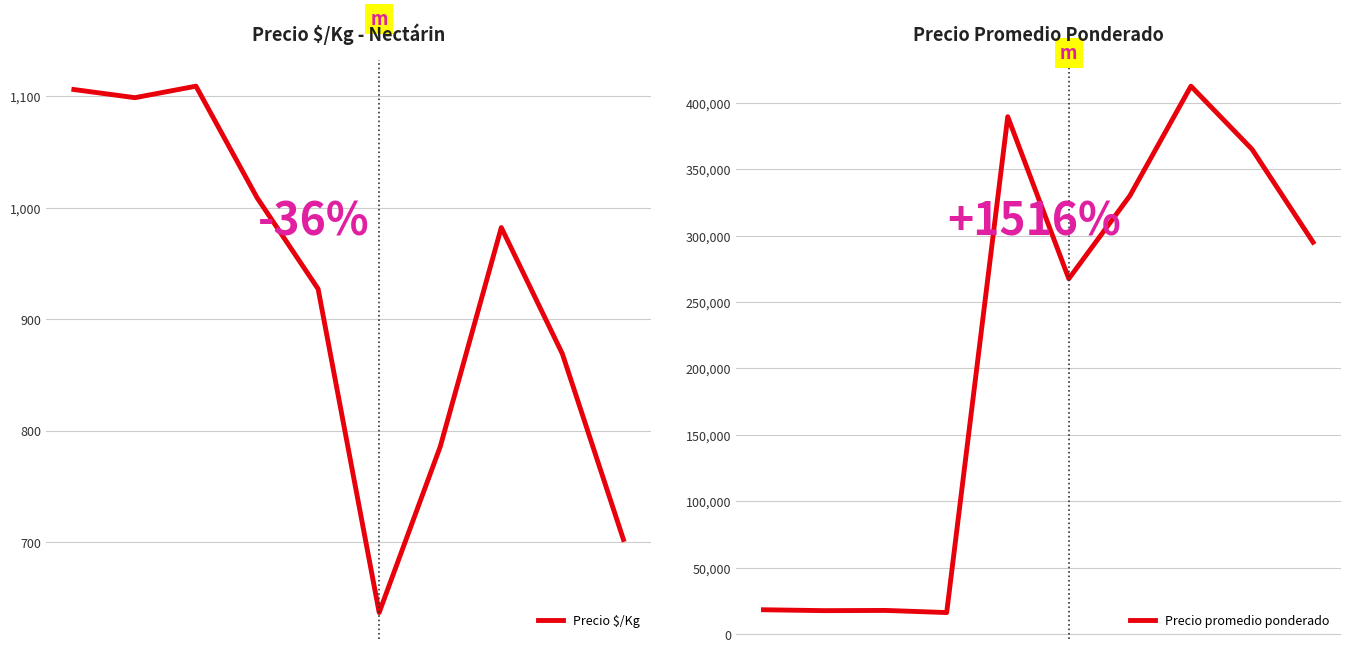

What is the smallest value displayed?

637.0